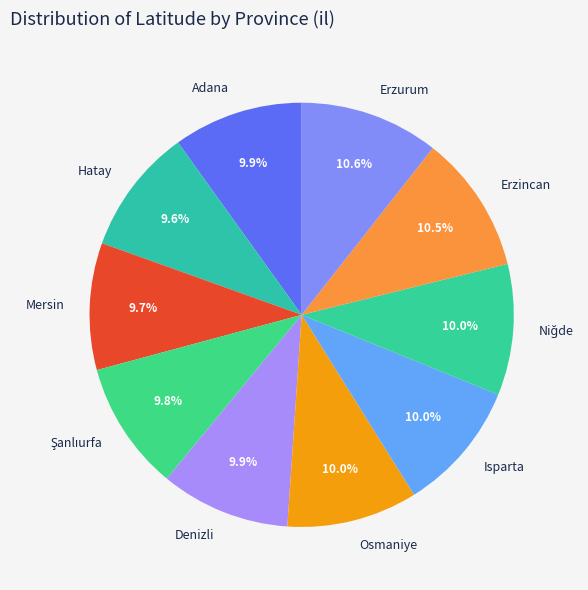

To the nearest percent, what percentage of the pie is Isparta?

10%